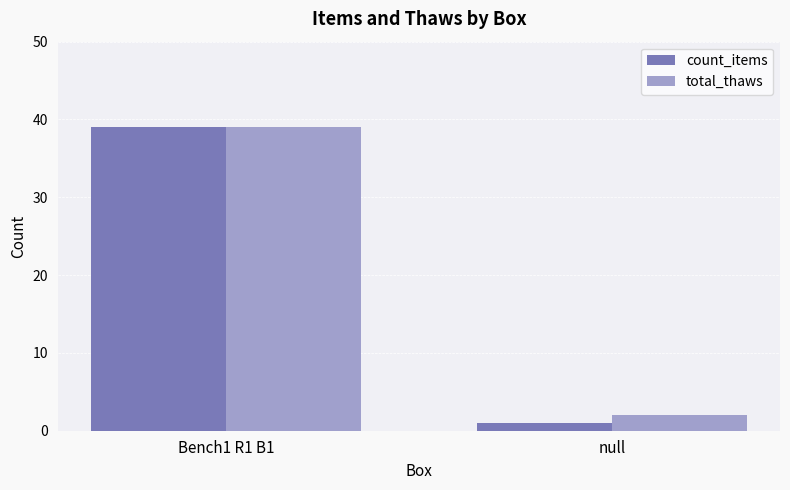

What is the difference between the maximum and minimum values in the count_items series?

38